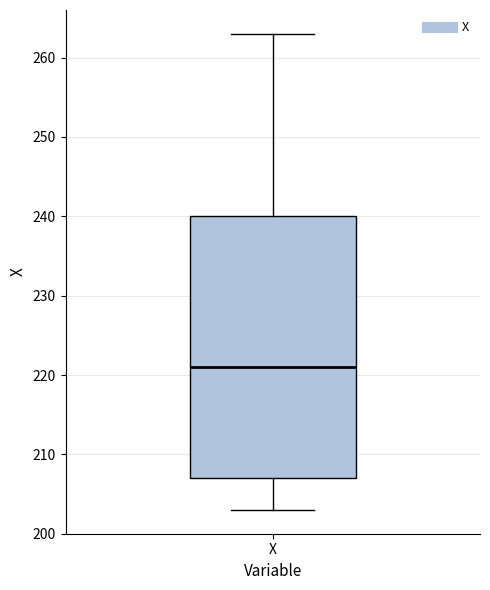

Read this box plot against the y-axis: the position of the median line, the range covered by the box, and the ends of both whiskers. The values are not printed on the chart, so give them approximately, as read against the axis.

median 221, box 207 to 240, whiskers 203 to 263